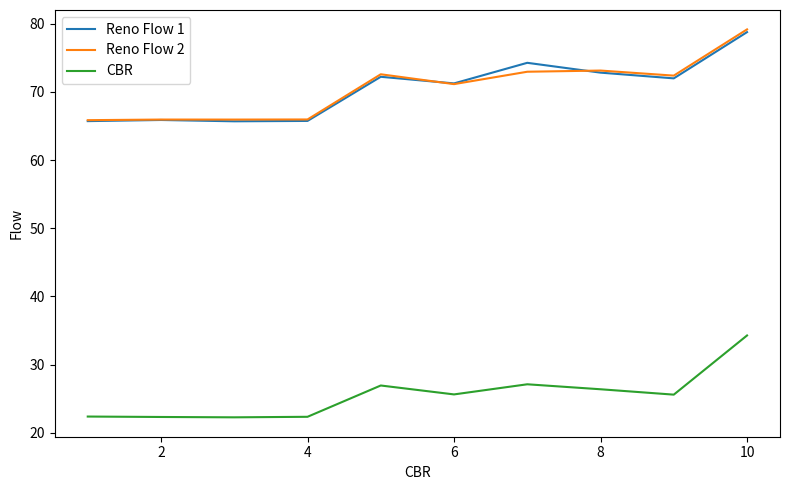

True or false: Reno Flow 1 and CBR cross at least once.

False